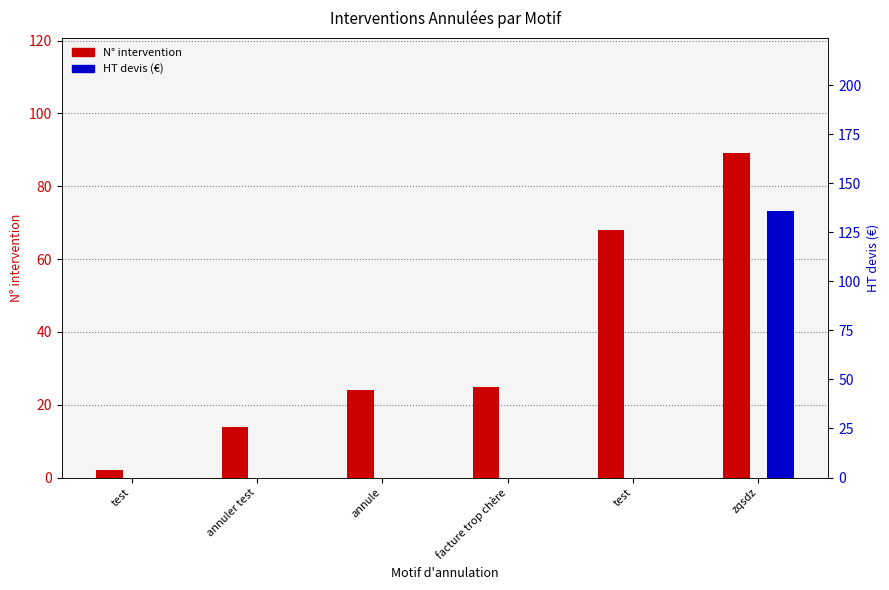

The N° intervention series shows 68 at test. True or false?

True